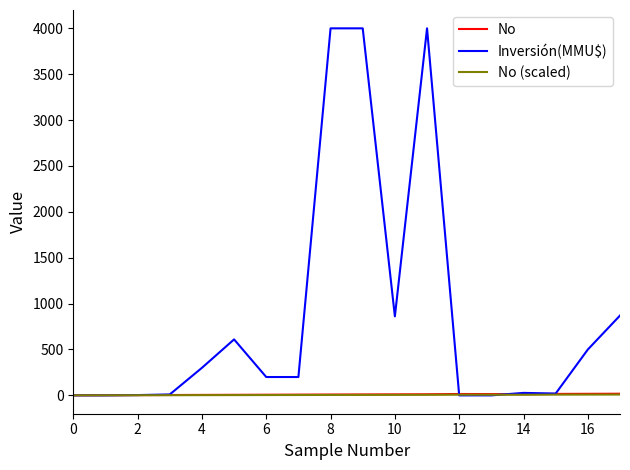

What is the greatest value displayed?

4000.0